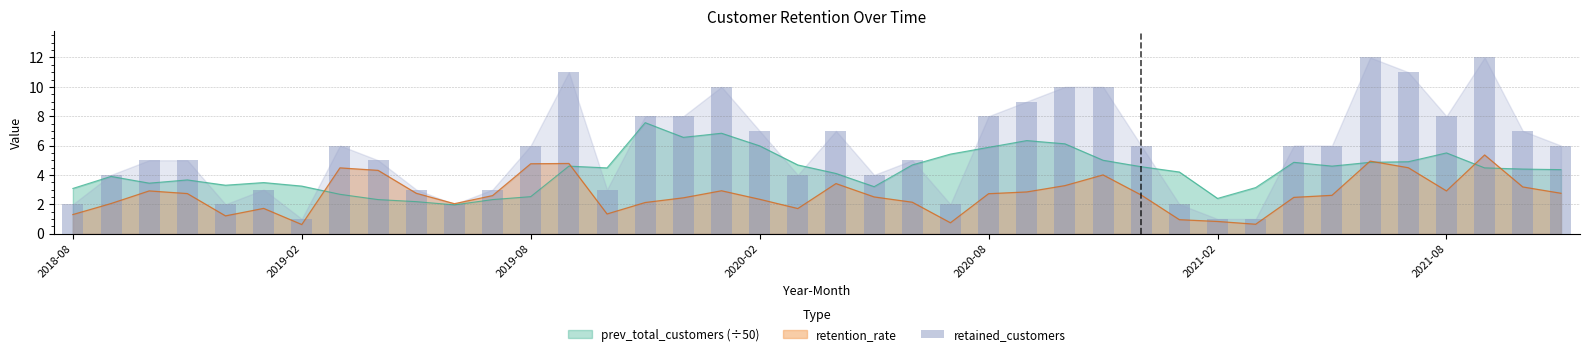

The chart shows a value of 1 at 31. True or false?

False